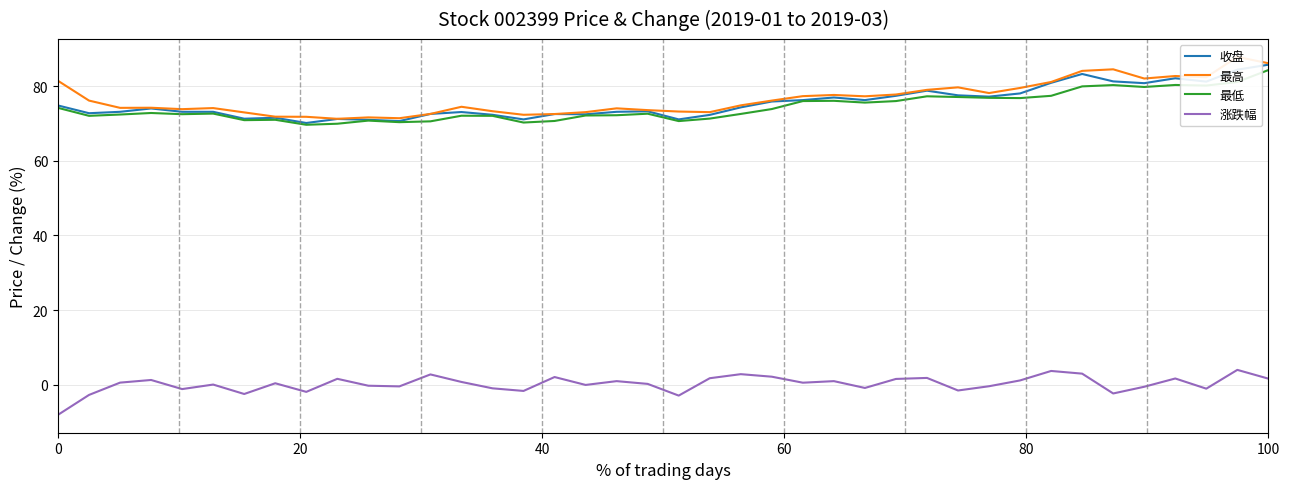

At which label does 最低 reach its peak?

100